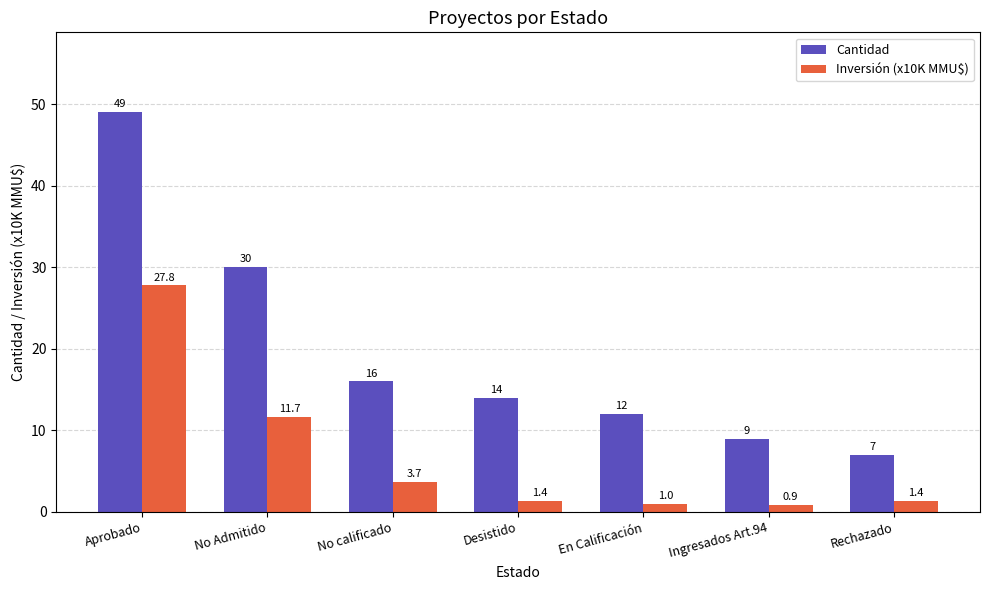

At which category is the sum across all series the highest?

Aprobado